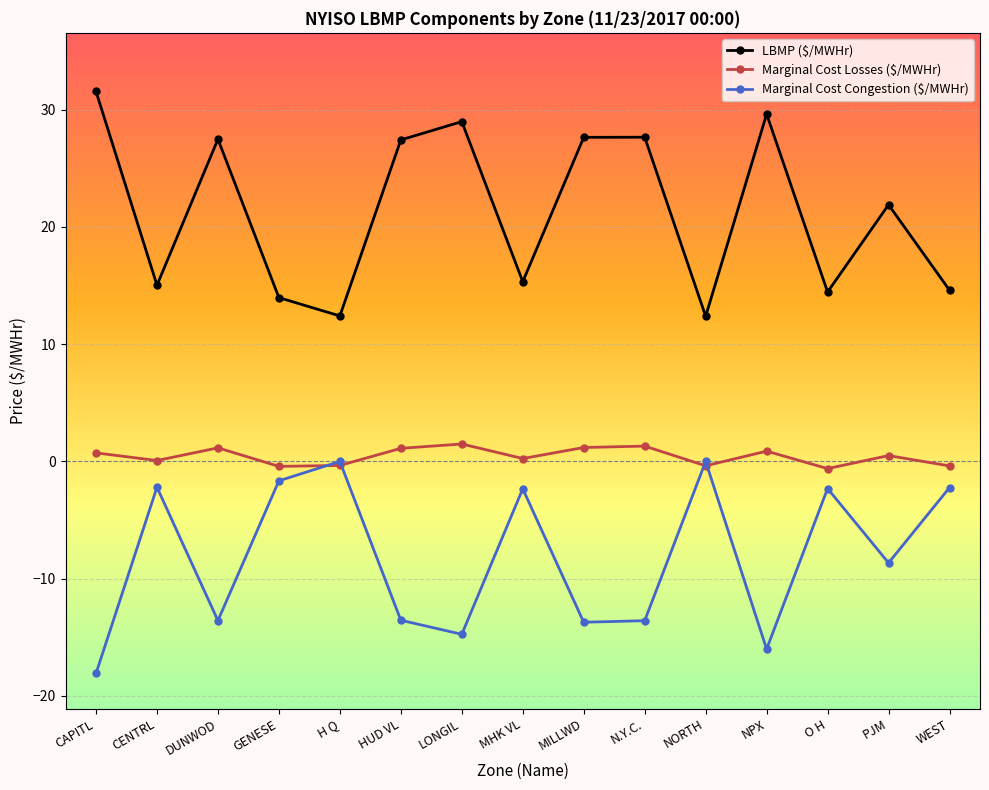

What is the difference between the highest and lowest values at N.Y.C.?

41.2